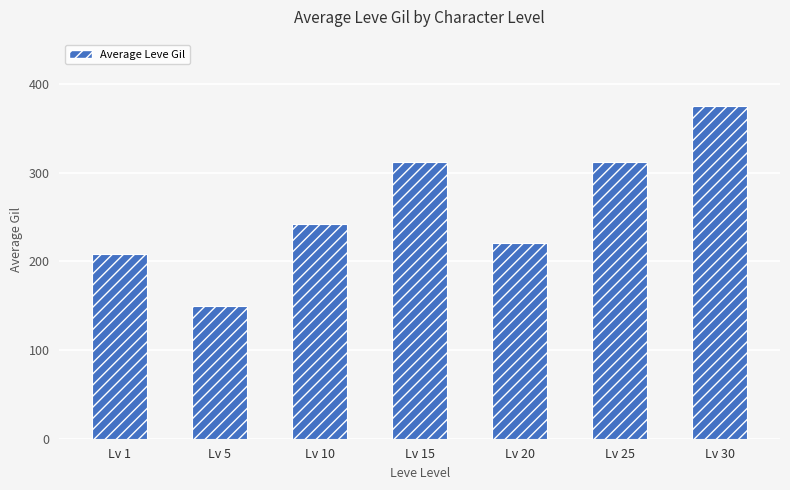

What is the change in value from Lv 1 to Lv 15?

+103.3